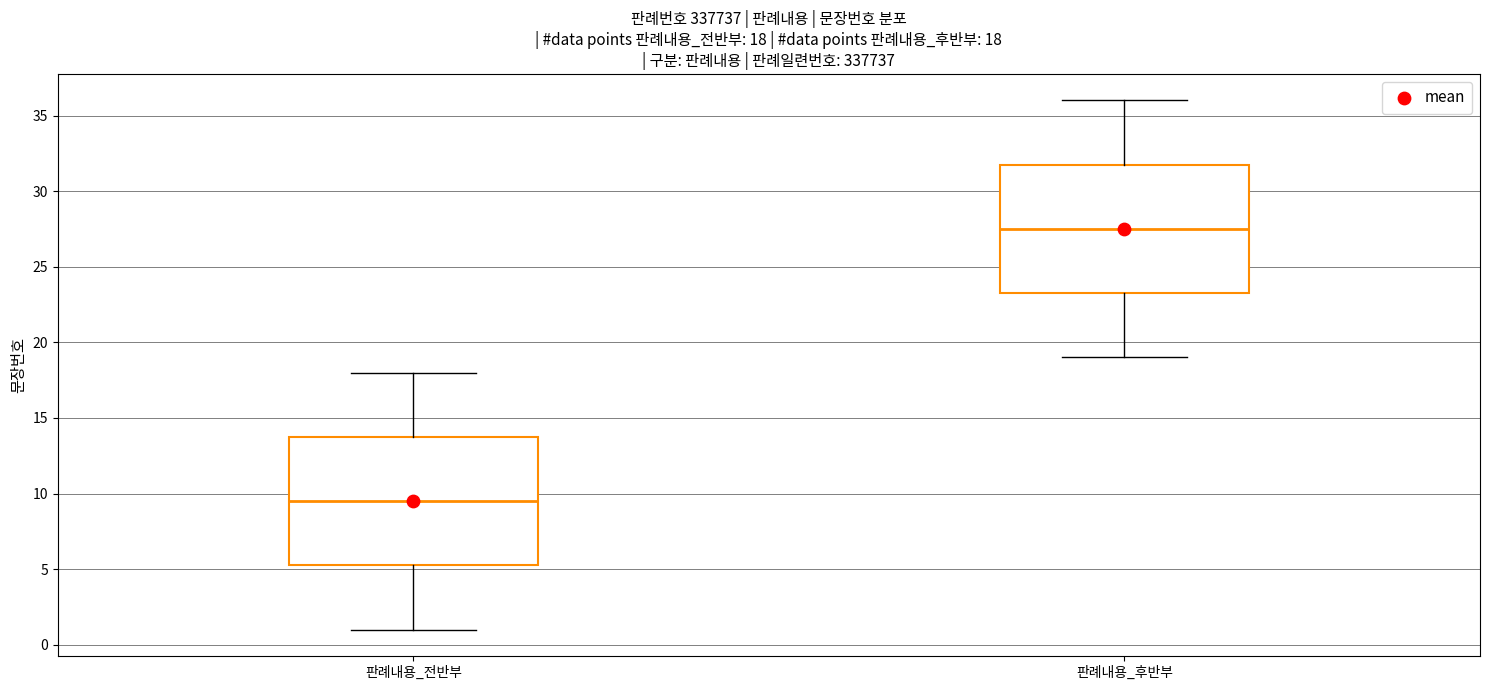

Which box has the lowest median line?

판례내용_전반부